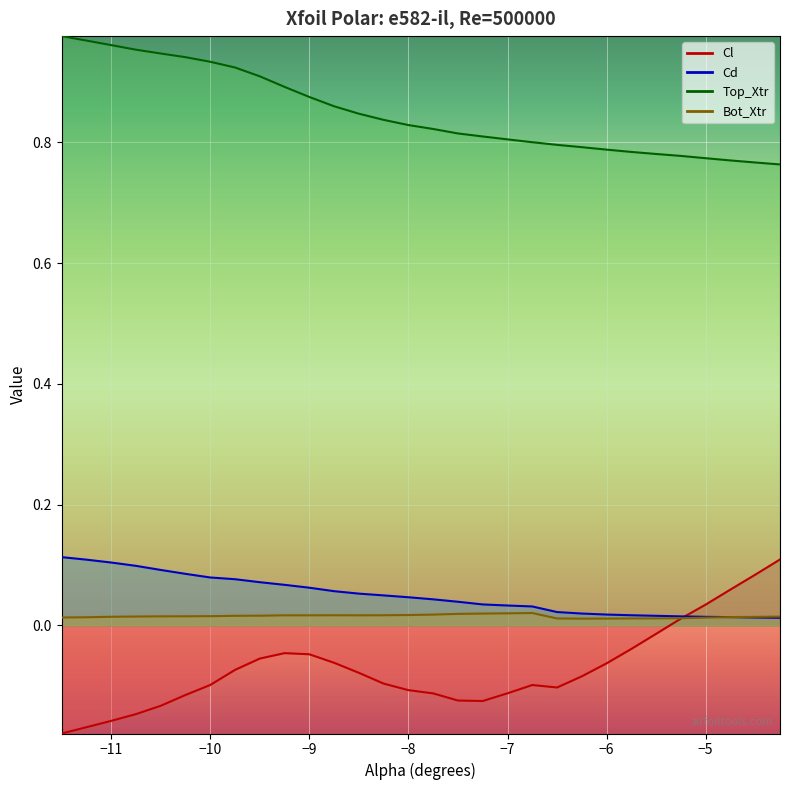

True or false: Bot_Xtr and Cd intersect in this chart.

True